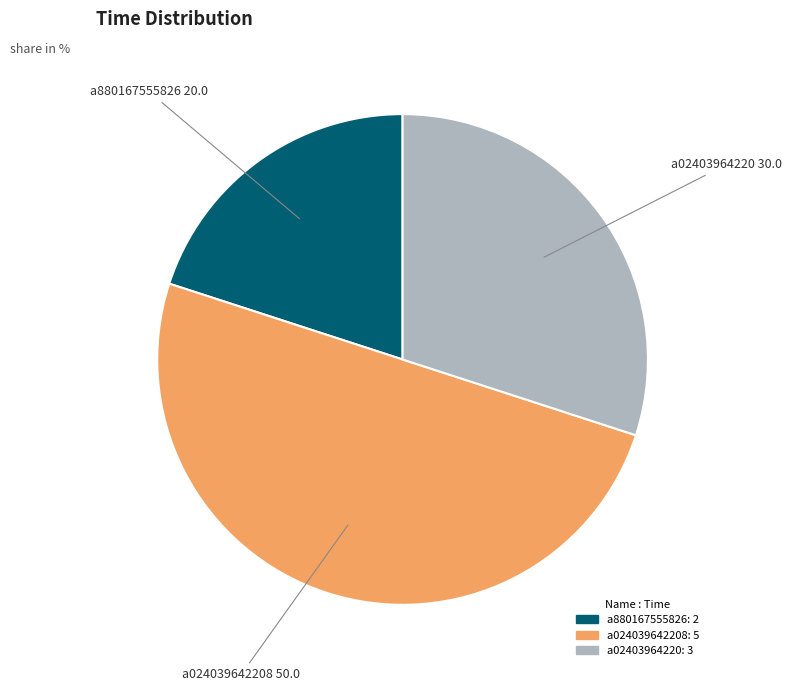

Rank the categories by value from lowest to highest.

a880167555826, a02403964220, a024039642208